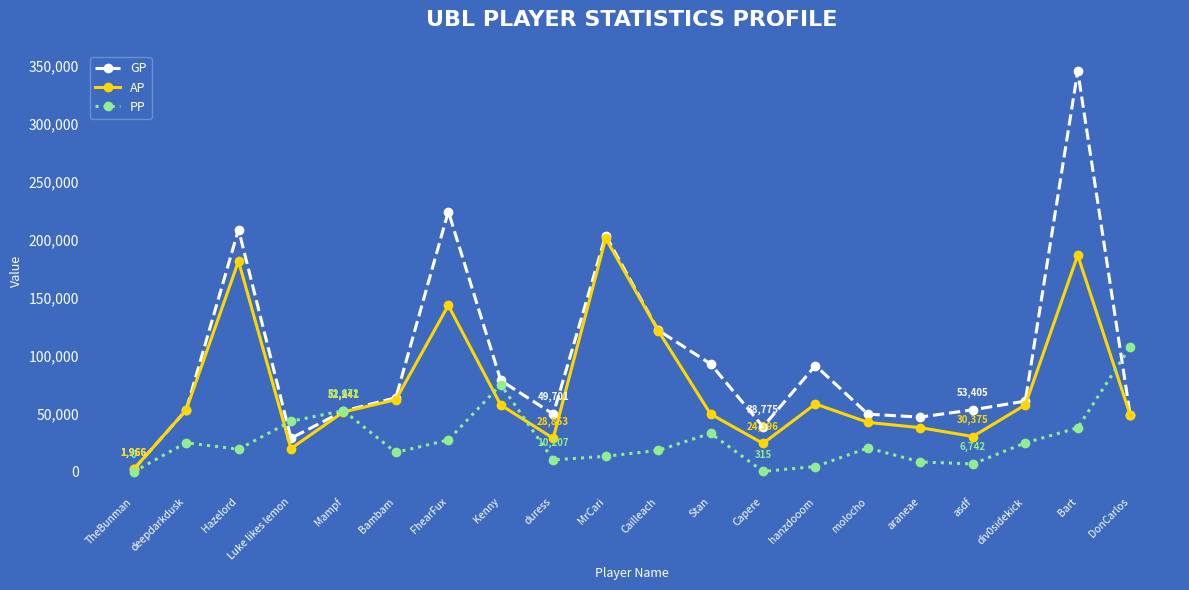

What position from the right is araneae?

5